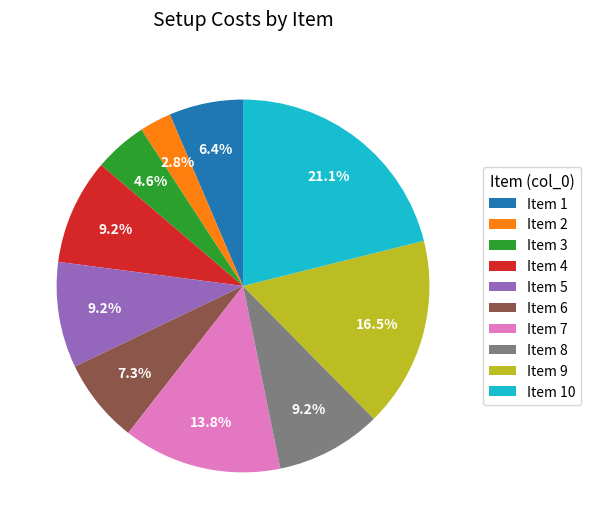

To the nearest percent, what is the difference between the largest and smallest slice percentages?

18%